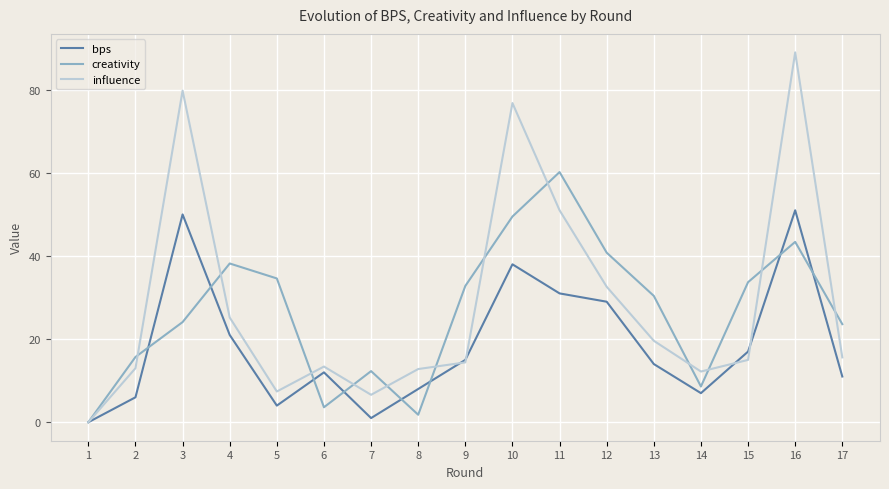

What is the greatest value displayed?

89.0